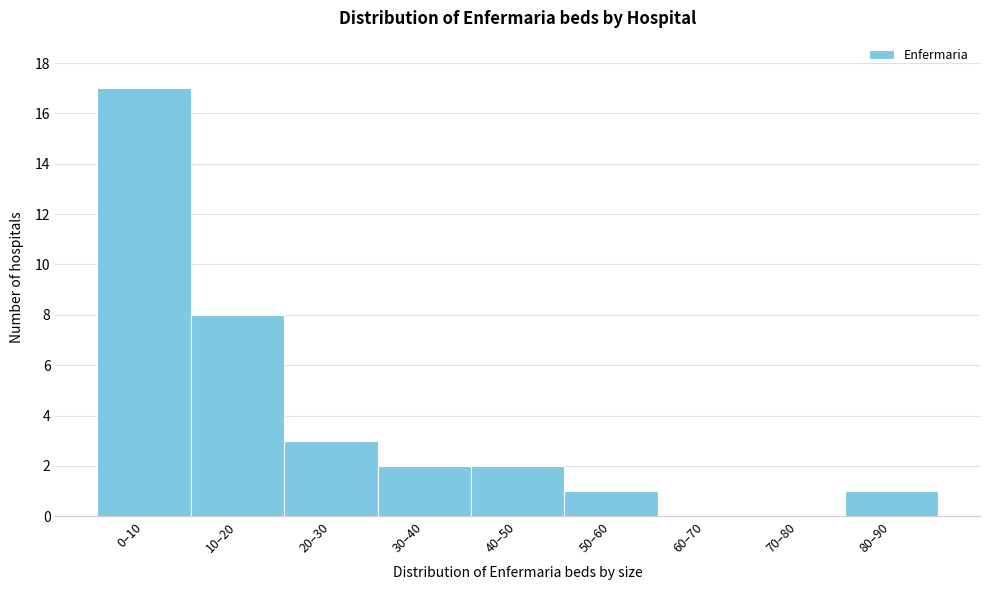

Reading right to left, extract all data points from this chart.

80–90=1	70–80=0	60–70=0	50–60=1	40–50=2	30–40=2	20–30=3	10–20=8	0–10=17